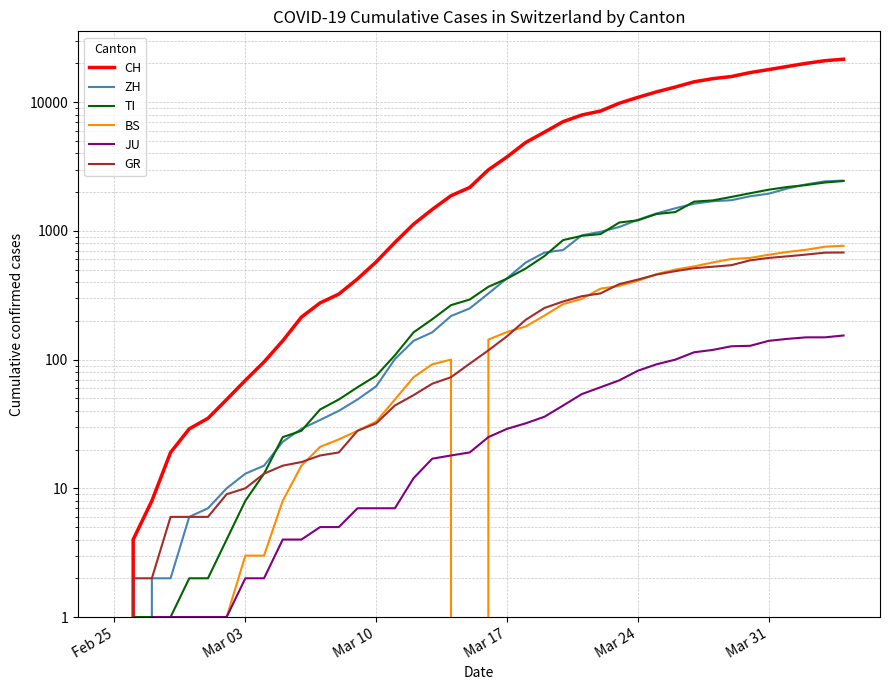

Rank the series by their maximum value, from highest to lowest.

CH, ZH, TI, BS, GR, JU